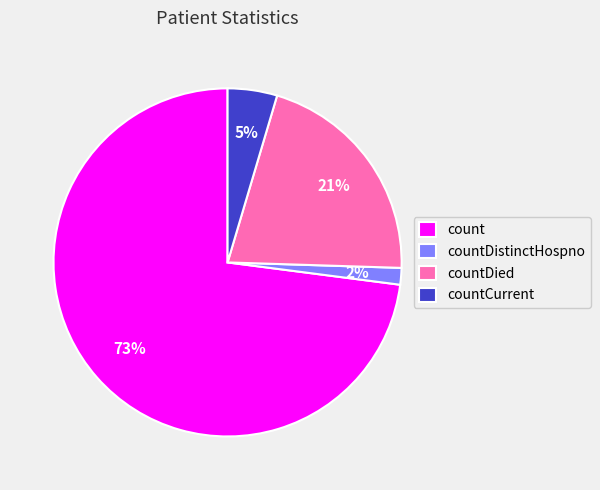

Count the number of slices in the pie.

4